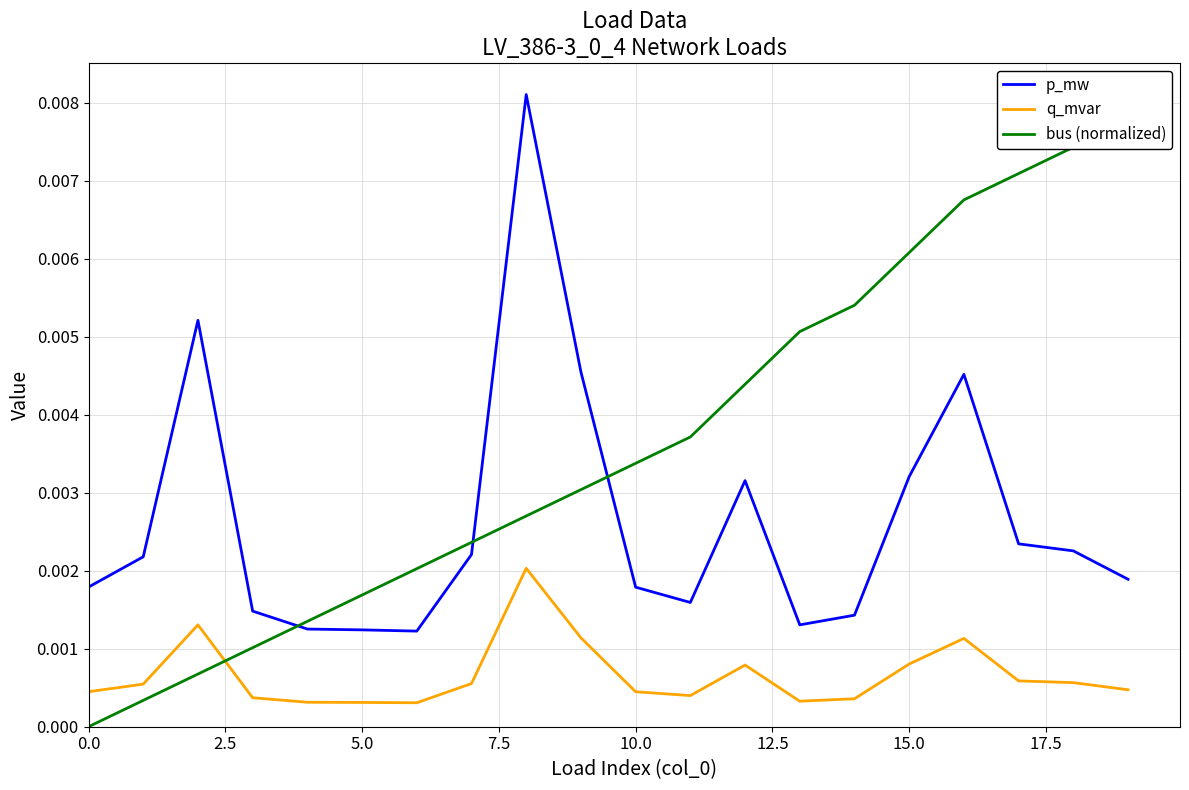

Is it true that p_mw equals 0.0 at 14?

True